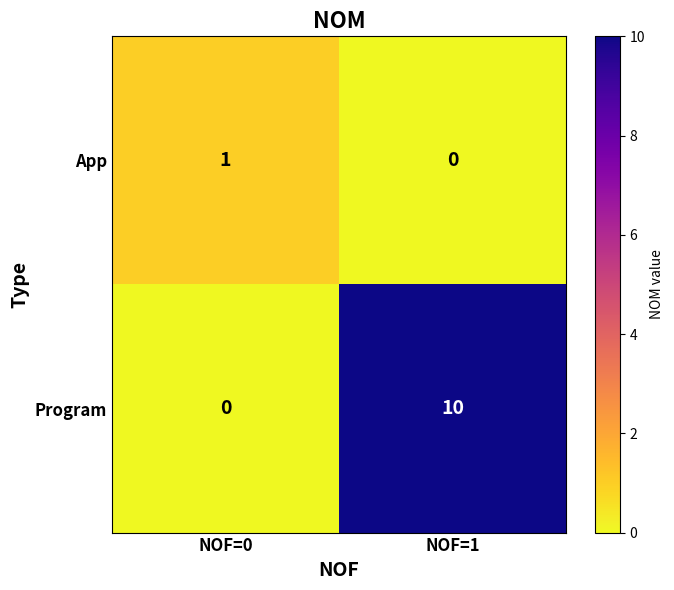

The value of Program at NOF=1 is 10. True or false?

True